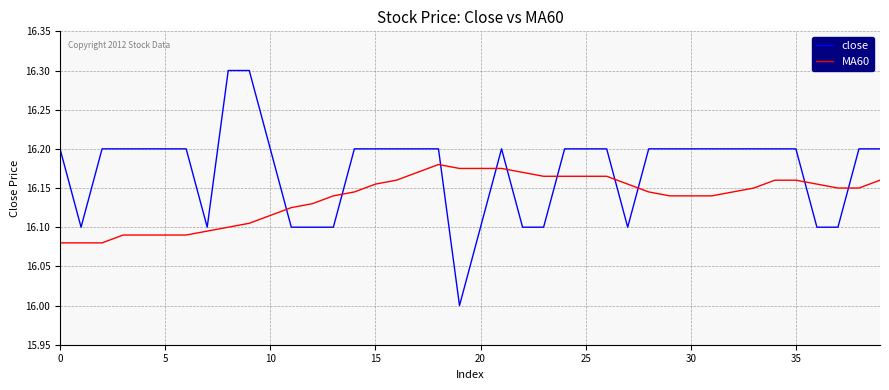

Which series has the largest range (max minus min)?

close